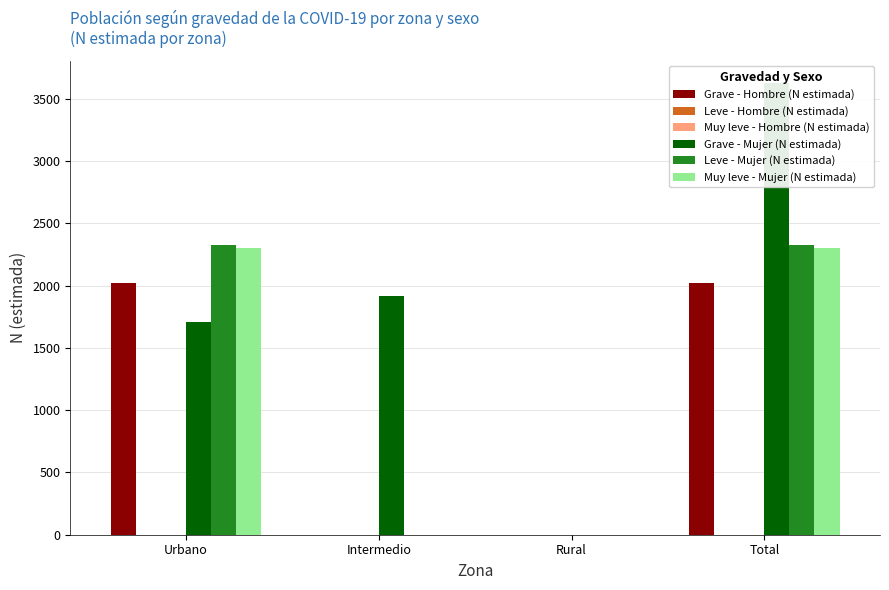

How many groups of bars are there?

4